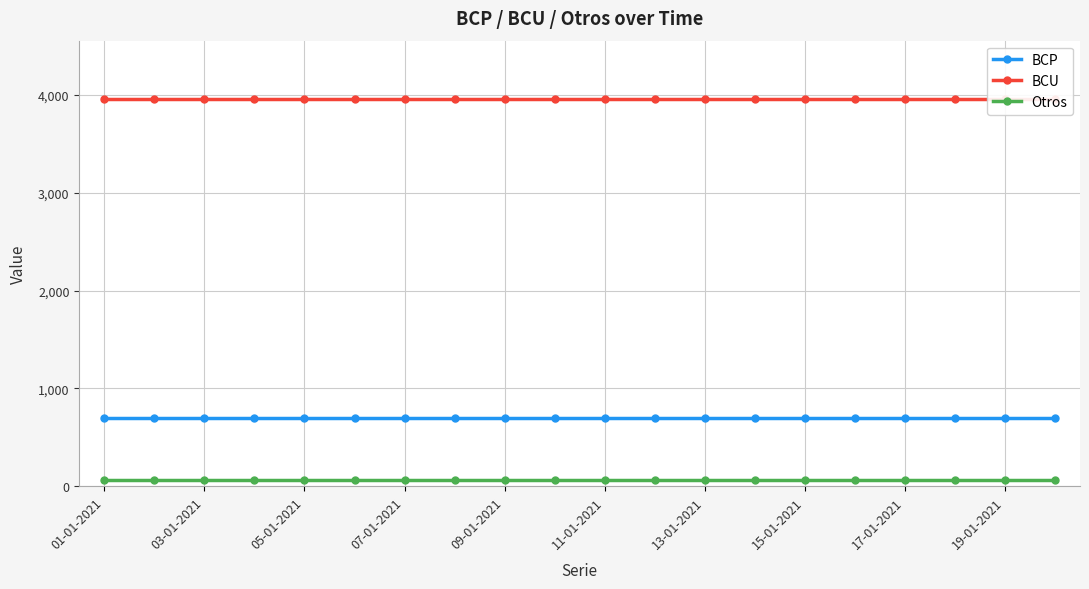

Reading left to right, what are all the values shown in this chart?

BCP: 696	696	696	696	696	696	696	696	696	696	696	696	696	696	696	696	696	696	696	696
BCU: 3962	3962	3962	3962	3962	3962	3962	3962	3962	3962	3962	3962	3962	3962	3962	3962	3962	3962	3962	3962
Otros: 59	59	59	59	59	59	59	59	59	59	59	59	59	59	59	59	59	59	59	59